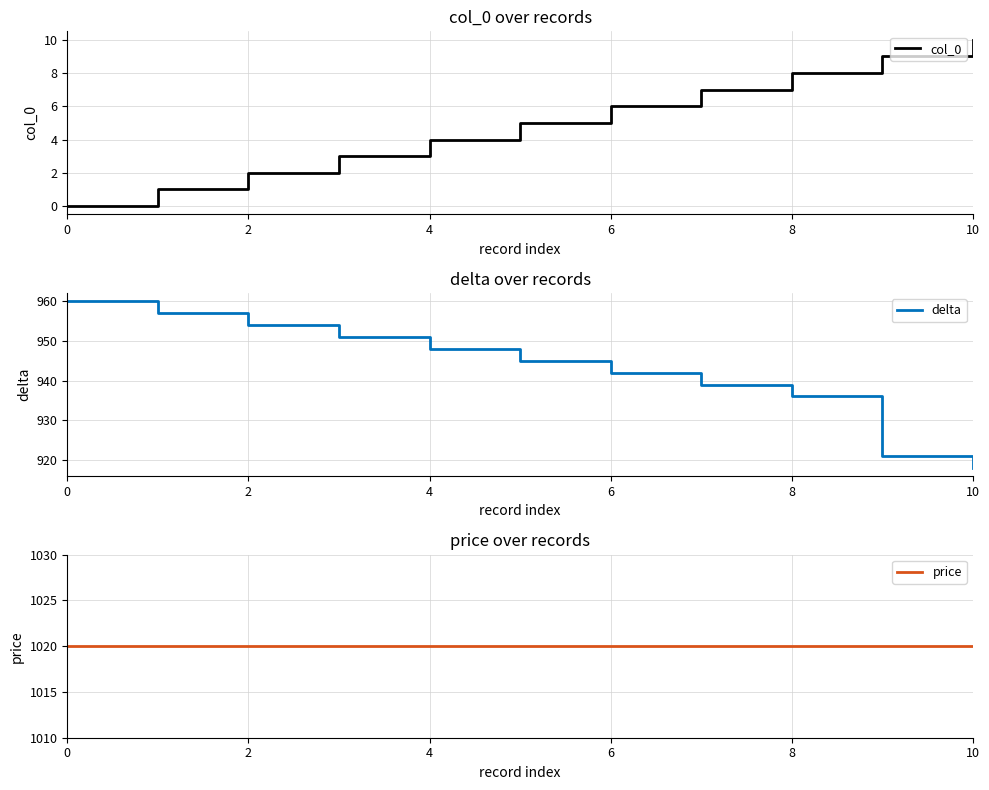

What is the maximum value for delta?

960